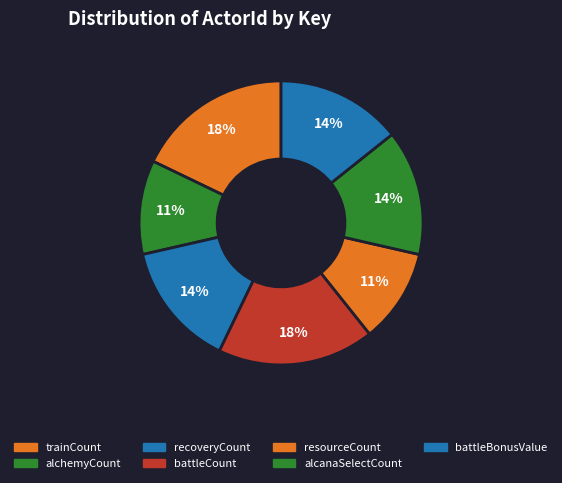

Is it true that battleBonusValue is 14% of the pie?

True